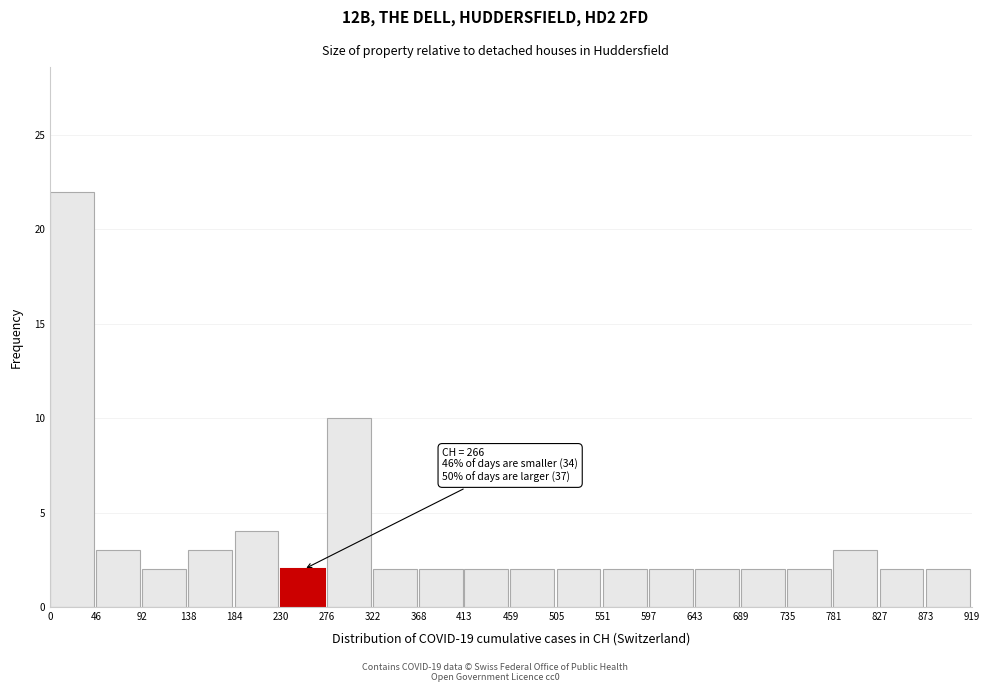

Which range on the x-axis has the tallest bar?

0 to 46